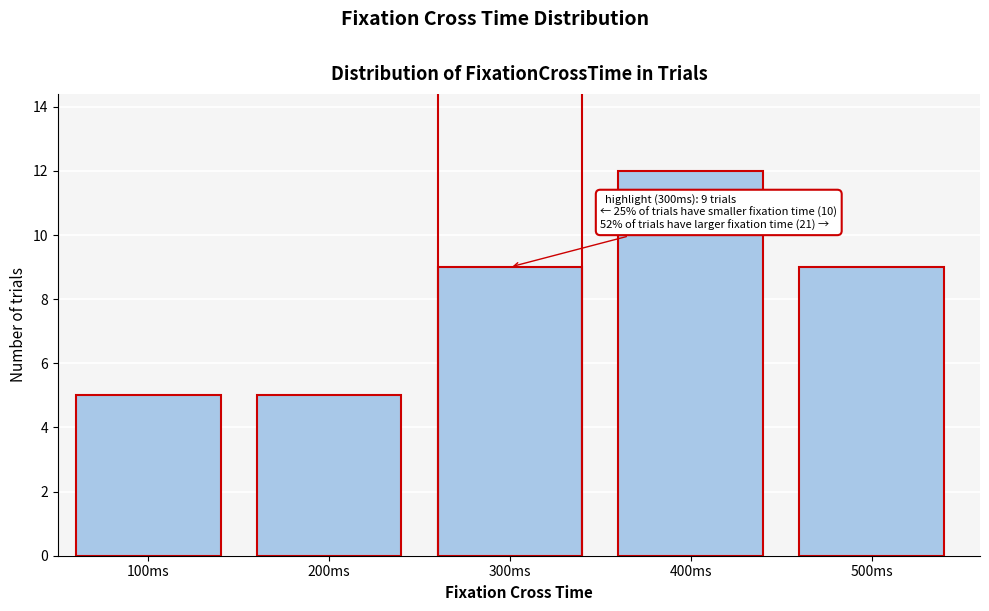

Reading right to left, extract all data points from this chart.

500ms=9	400ms=12	300ms=9	200ms=5	100ms=5